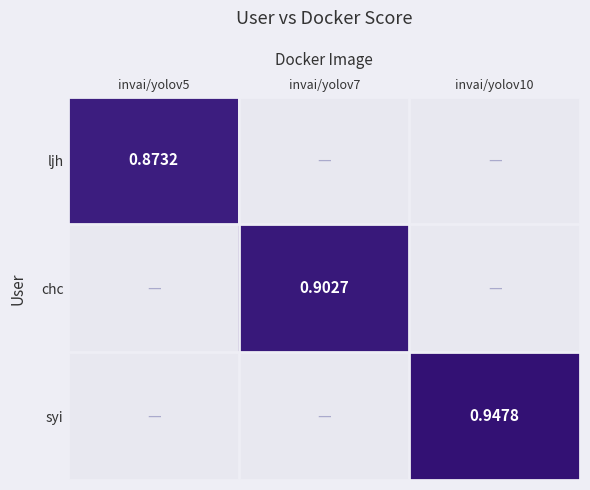

True or false: syi has a value of 0.0 at invai/yolov5.

True